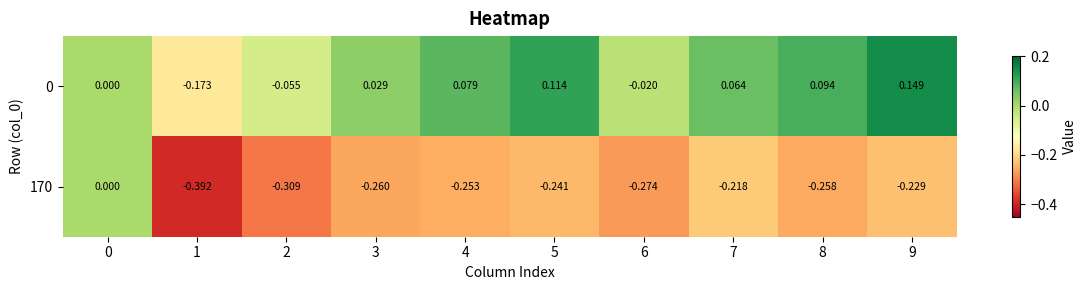

Is the value of 170 at 3 greater than the value of 0 at 9?

No